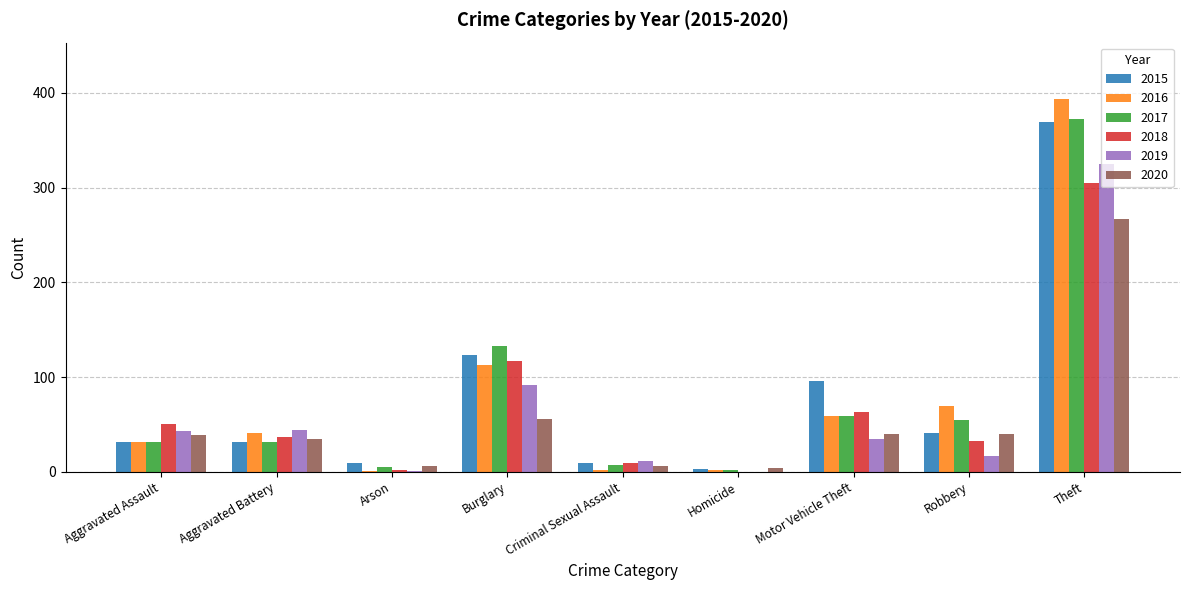

What is the sum of all 2017 values?

697